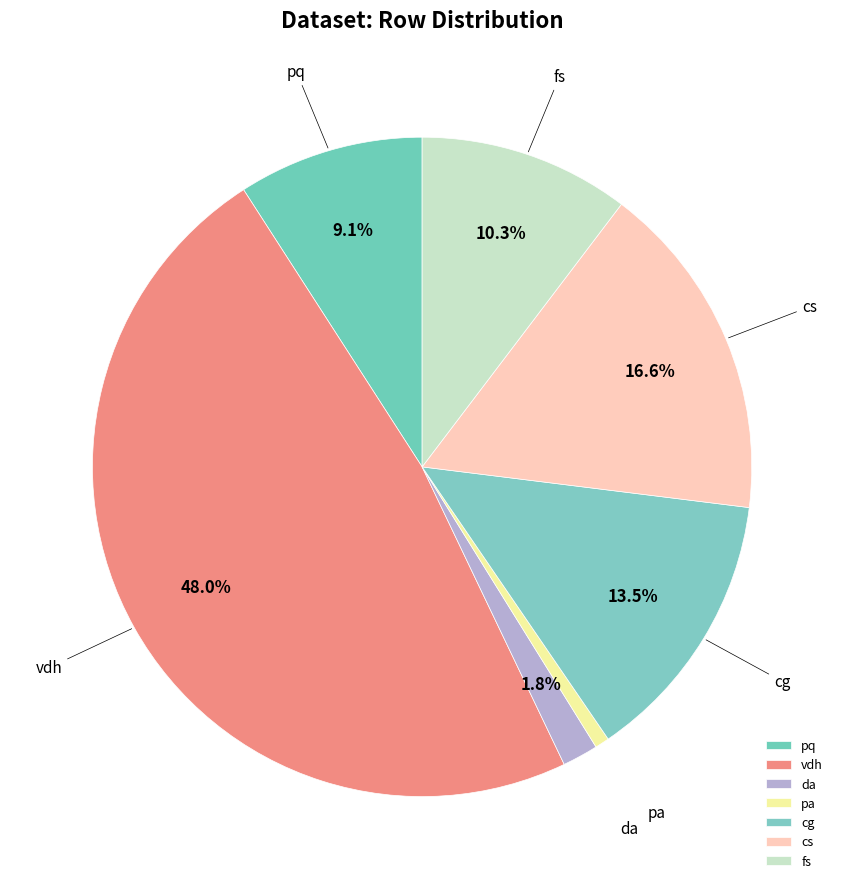

To the nearest percent, what is the average slice percentage?

14%